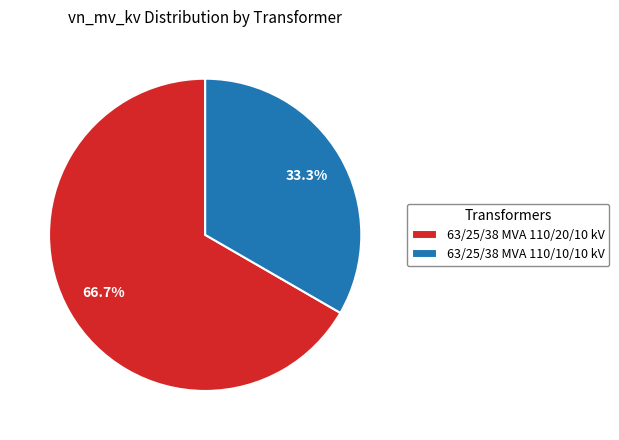

What portion of the pie excludes 63/25/38 MVA 110/20/10 kV?

33.3%